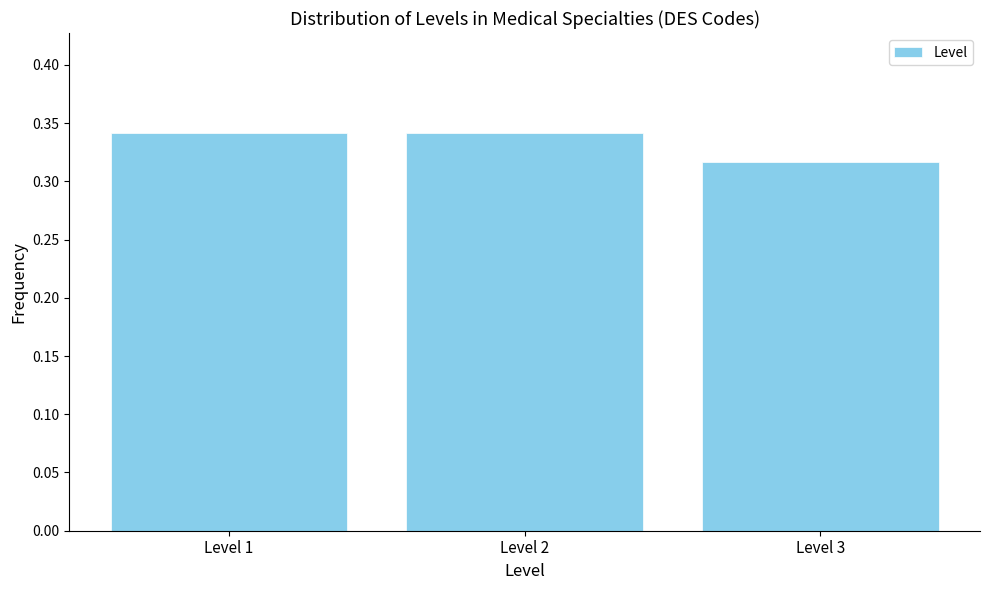

Which label corresponds to the smallest value in the chart?

Level 3